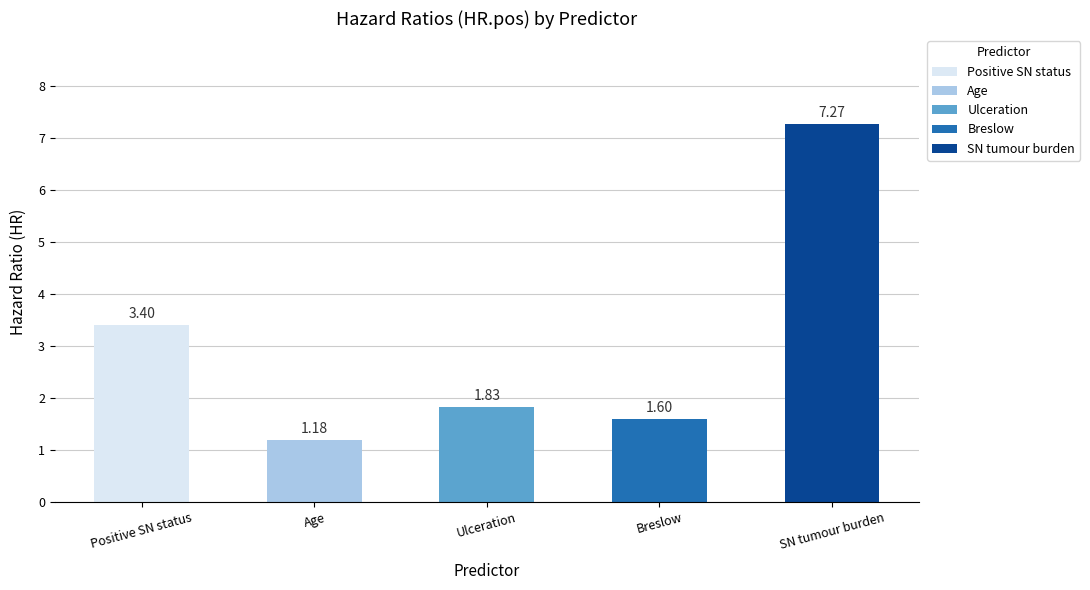

List the labels in order of value, largest first.

SN tumour burden, Positive SN status, Ulceration, Breslow, Age